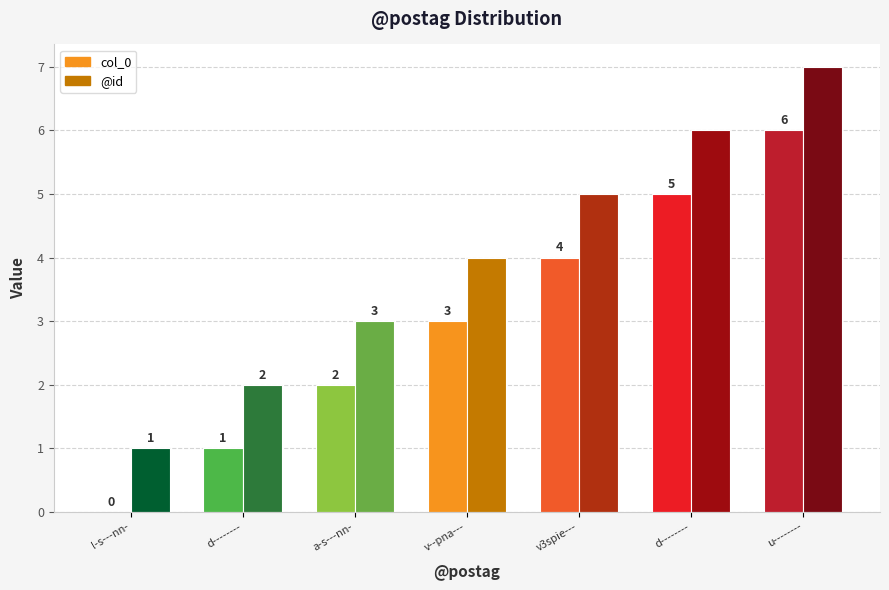

At how many categories does at least one series exceed 3?

4